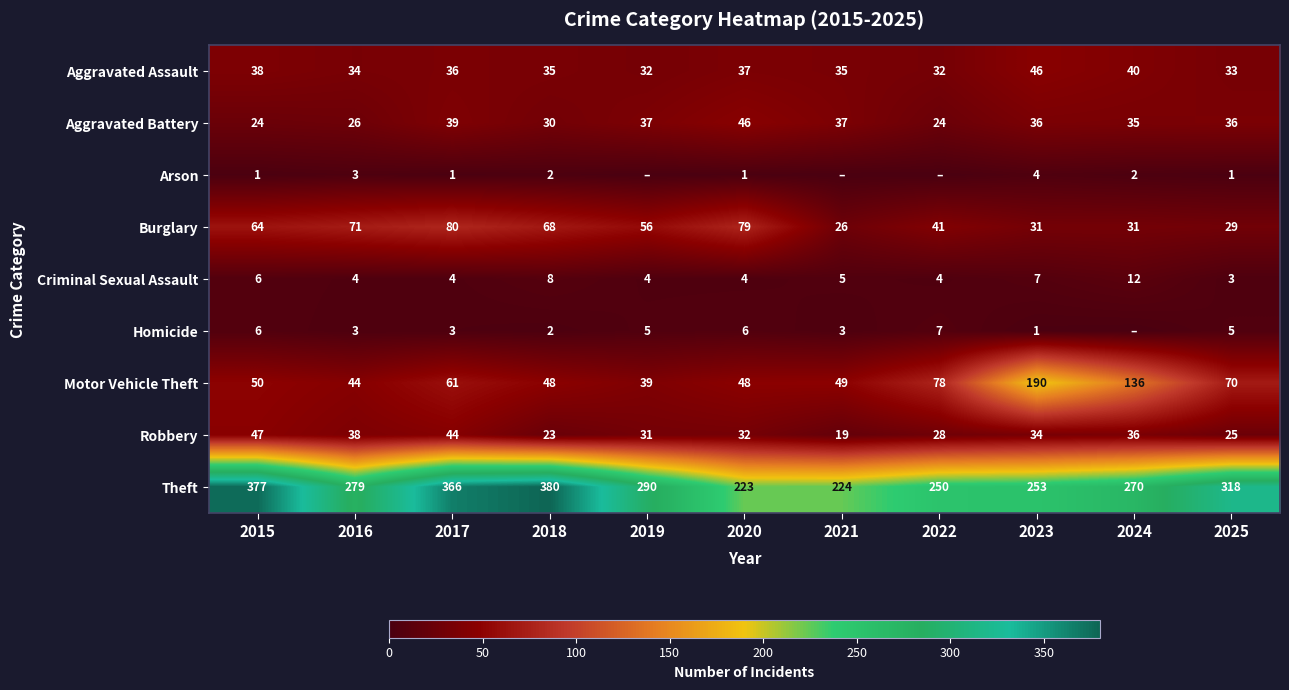

Rank the categories by Theft value from highest to lowest.

2018, 2015, 2017, 2025, 2019, 2016, 2024, 2023, 2022, 2021, 2020